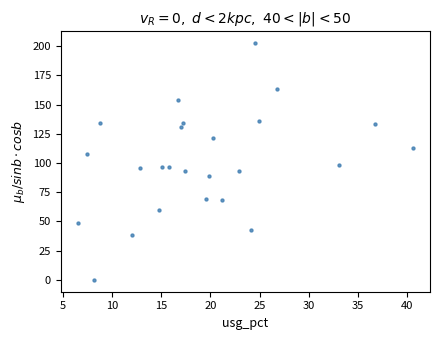

What is the range of Y values (max minus min)?

203